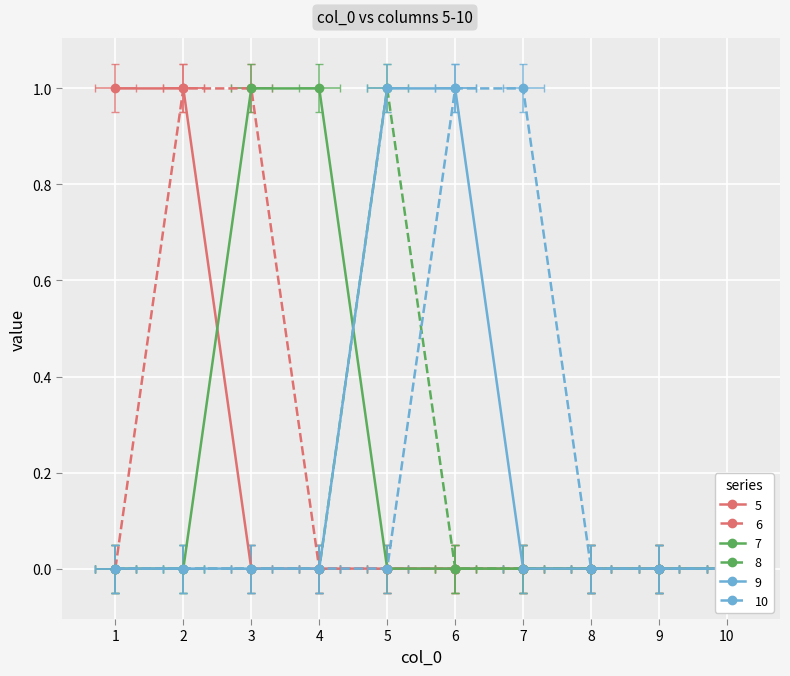

Between 1 and 3, which series saw the biggest shift?

5